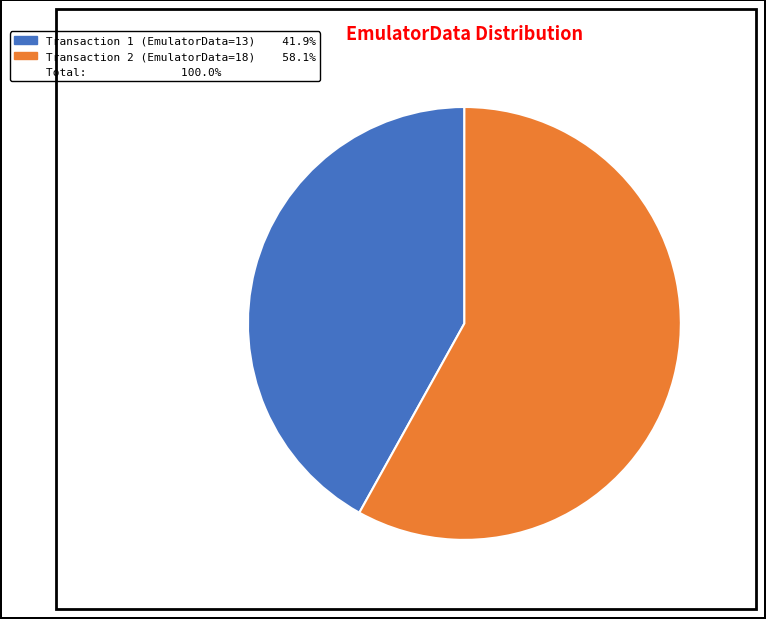

Does any single category account for the majority?

Yes